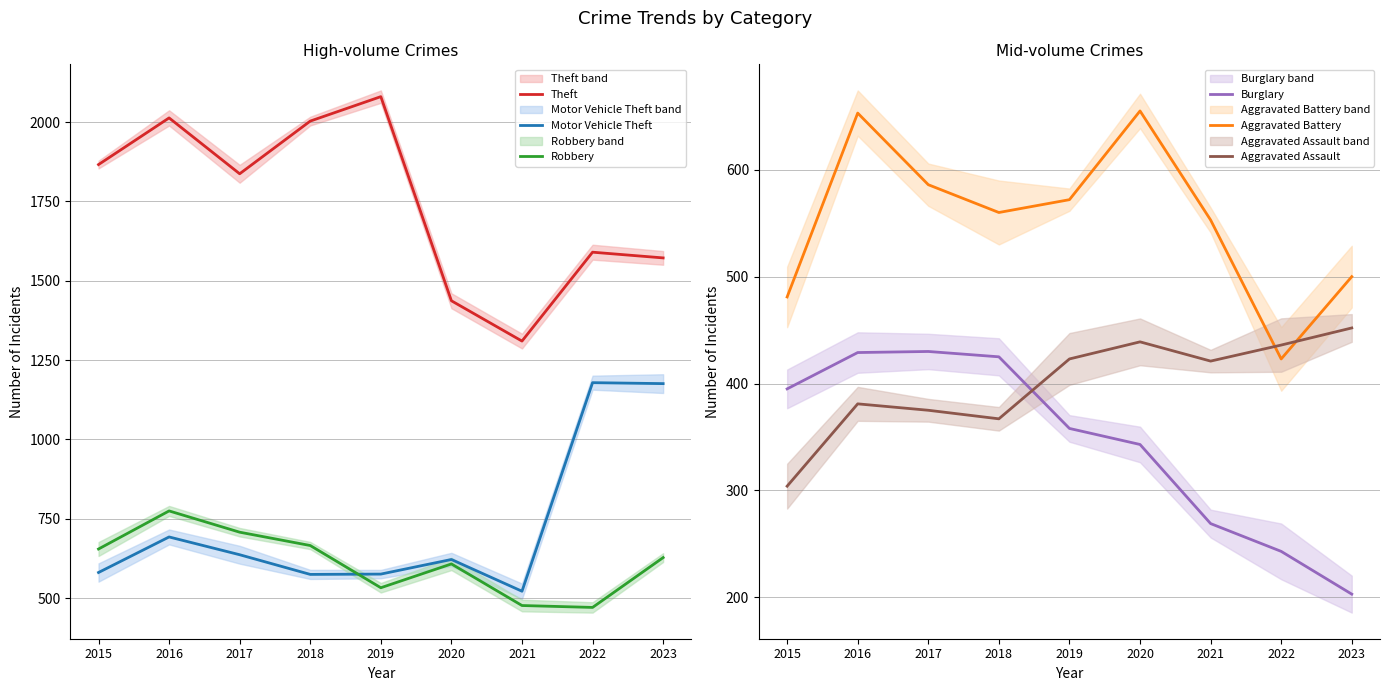

Between 2021 and 2017, which is larger?

2017